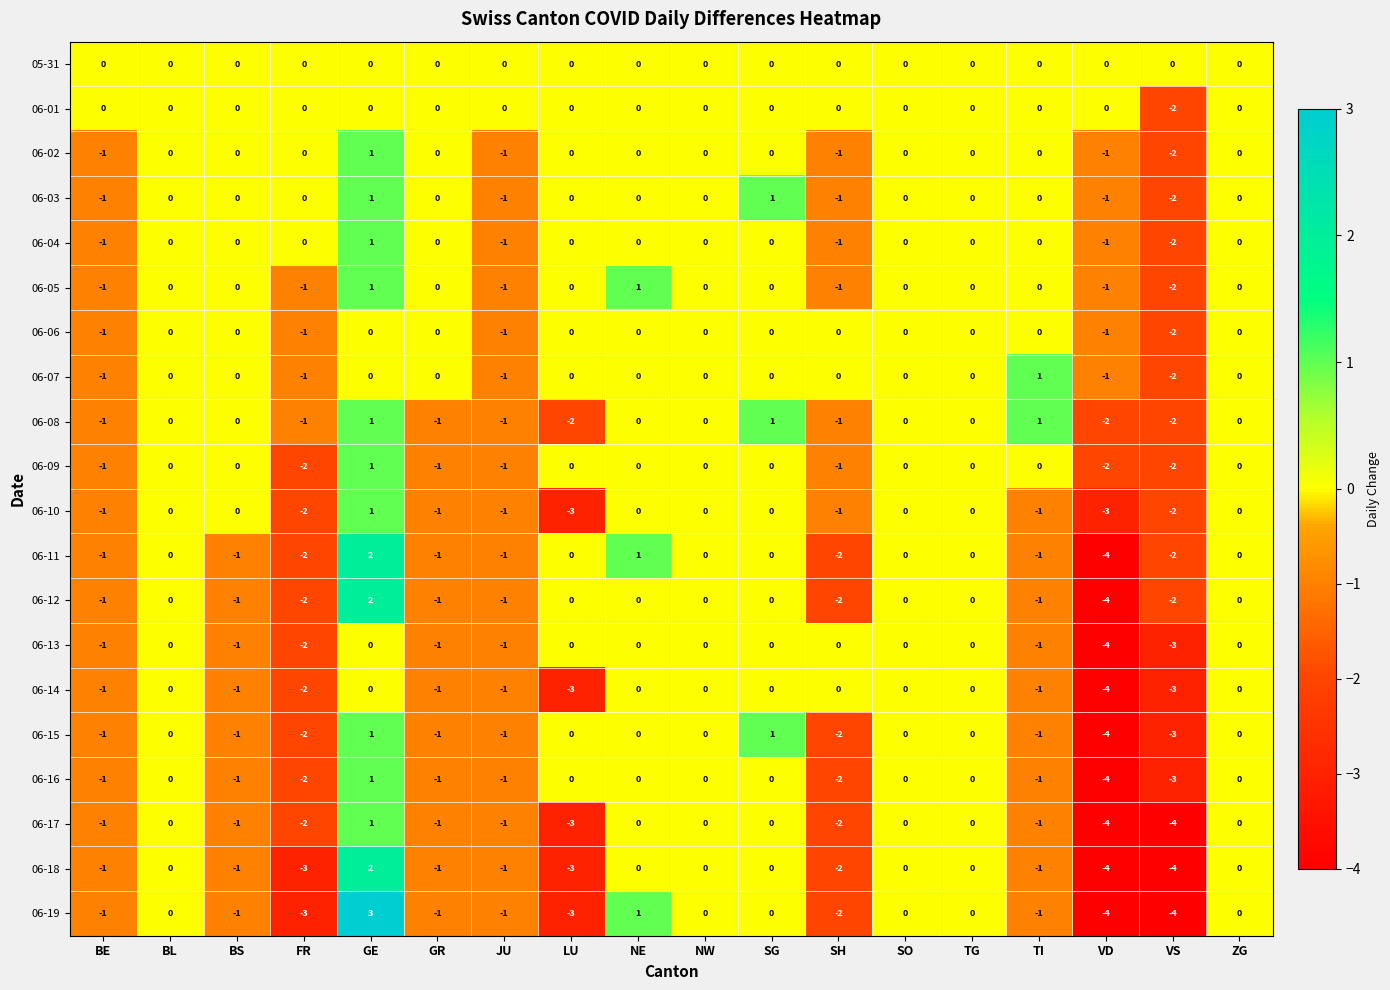

True or false: 06-15 has a value of -2 at TG.

False